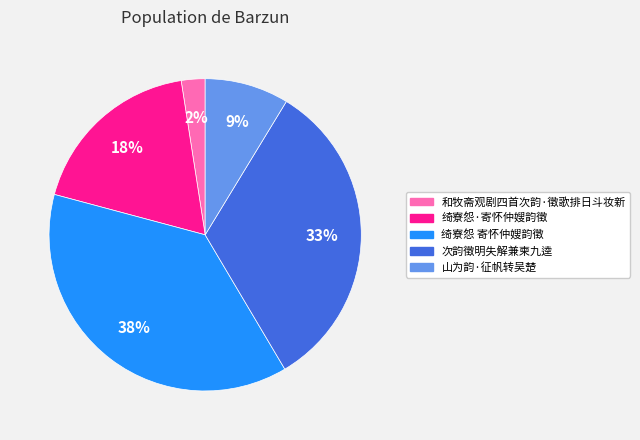

To the nearest percent, what portion does 山为韵·征帆转吴楚 represent?

9%